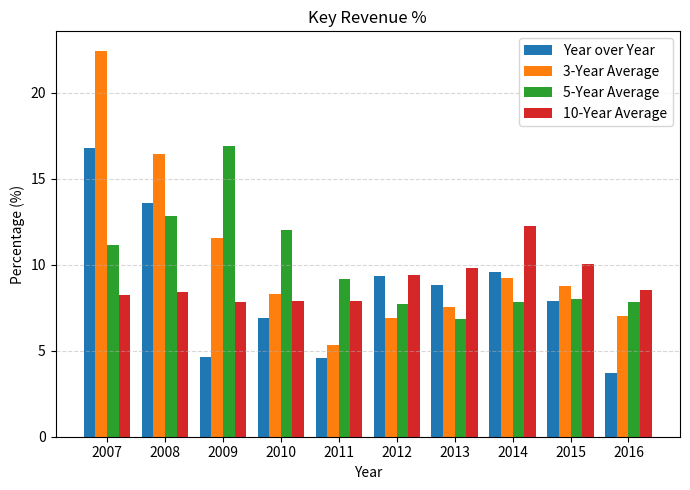

What is the total value across all series at 2010?

35.1